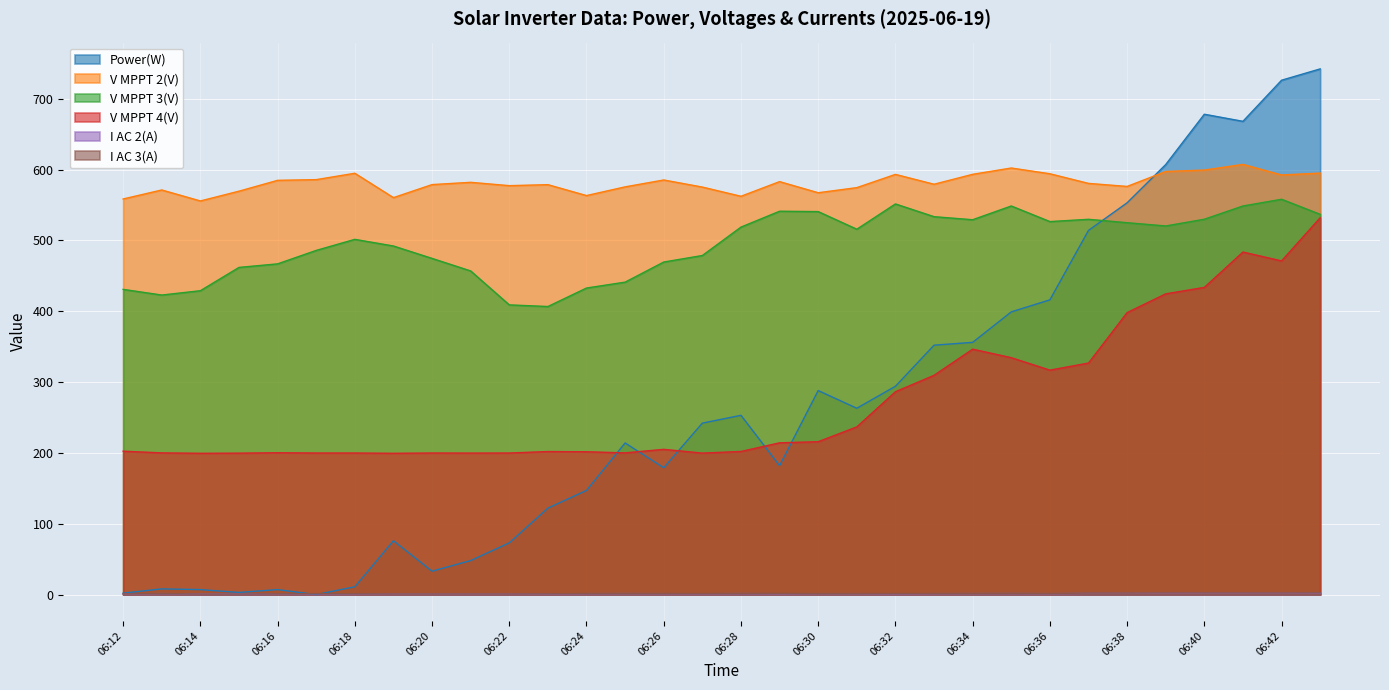

Reading left to right, what are all the values shown in this chart?

Power(W): 06:12=2.0	06:13=8.0	06:14=7.0	06:15=3.0	06:16=7.0	06:17=0.0	06:18=11.0	06:19=76.0	06:20=33.0	06:21=48.0	06:22=73.0	06:23=122.0	06:24=147.0	06:25=214.0	06:26=179.0	06:27=242.0	06:28=253.0	06:29=182.0	06:30=288.0	06:31=263.0	06:32=294.0	06:33=352.0	06:34=356.0	06:35=399.0	06:36=416.0	06:37=514.0	06:38=553.0	06:39=607.0	06:40=678.0	06:41=668.0	06:42=726.0	06:43=742.0
V MPPT 2(V): 06:12=558.4	06:13=571.1	06:14=555.6	06:15=569.4	06:16=584.7	06:17=585.7	06:18=594.7	06:19=560.3	06:20=578.7	06:21=581.9	06:22=577.2	06:23=578.6	06:24=563.2	06:25=575.5	06:26=585.2	06:27=575.2	06:28=562.2	06:29=582.9	06:30=567.2	06:31=574.4	06:32=593.1	06:33=579.2	06:34=593.2	06:35=602.1	06:36=594.0	06:37=580.4	06:38=576.1	06:39=597.2	06:40=599.2	06:41=607.2	06:42=592.3	06:43=594.9
V MPPT 3(V): 06:12=430.8	06:13=422.8	06:14=428.9	06:15=461.8	06:16=466.8	06:17=485.8	06:18=501.4	06:19=492.0	06:20=474.5	06:21=456.8	06:22=408.9	06:23=406.6	06:24=432.7	06:25=441.0	06:26=469.4	06:27=478.6	06:28=518.7	06:29=541.1	06:30=540.6	06:31=515.7	06:32=551.4	06:33=533.4	06:34=529.1	06:35=548.5	06:36=526.5	06:37=529.7	06:38=524.9	06:39=520.3	06:40=529.8	06:41=548.5	06:42=558.0	06:43=536.7
V MPPT 4(V): 06:12=202.4	06:13=200.0	06:14=199.4	06:15=199.6	06:16=200.2	06:17=199.8	06:18=199.8	06:19=199.4	06:20=199.8	06:21=199.7	06:22=199.8	06:23=201.9	06:24=201.6	06:25=200.0	06:26=205.0	06:27=199.7	06:28=202.0	06:29=214.2	06:30=215.8	06:31=236.7	06:32=286.3	06:33=309.5	06:34=346.4	06:35=334.4	06:36=316.8	06:37=326.8	06:38=398.0	06:39=424.5	06:40=433.6	06:41=483.5	06:42=471.0	06:43=531.9
I AC 2(A): 06:12=1.0	06:13=1.4	06:14=1.0	06:15=0.9	06:16=1.1	06:17=1.1	06:18=1.0	06:19=1.0	06:20=1.0	06:21=0.9	06:22=1.0	06:23=0.9	06:24=1.3	06:25=1.4	06:26=1.3	06:27=1.2	06:28=1.4	06:29=1.2	06:30=1.3	06:31=1.3	06:32=1.1	06:33=1.3	06:34=1.4	06:35=1.5	06:36=1.3	06:37=1.7	06:38=1.8	06:39=1.9	06:40=2.0	06:41=2.0	06:42=2.1	06:43=2.1
I AC 3(A): 06:12=1.0	06:13=1.5	06:14=0.8	06:15=0.8	06:16=1.1	06:17=1.3	06:18=1.2	06:19=0.9	06:20=0.9	06:21=0.9	06:22=0.9	06:23=1.1	06:24=1.5	06:25=1.6	06:26=1.5	06:27=1.4	06:28=1.7	06:29=1.7	06:30=1.3	06:31=1.4	06:32=1.5	06:33=1.5	06:34=1.6	06:35=1.8	06:36=1.5	06:37=2.1	06:38=2.1	06:39=2.3	06:40=2.3	06:41=2.3	06:42=2.3	06:43=2.5